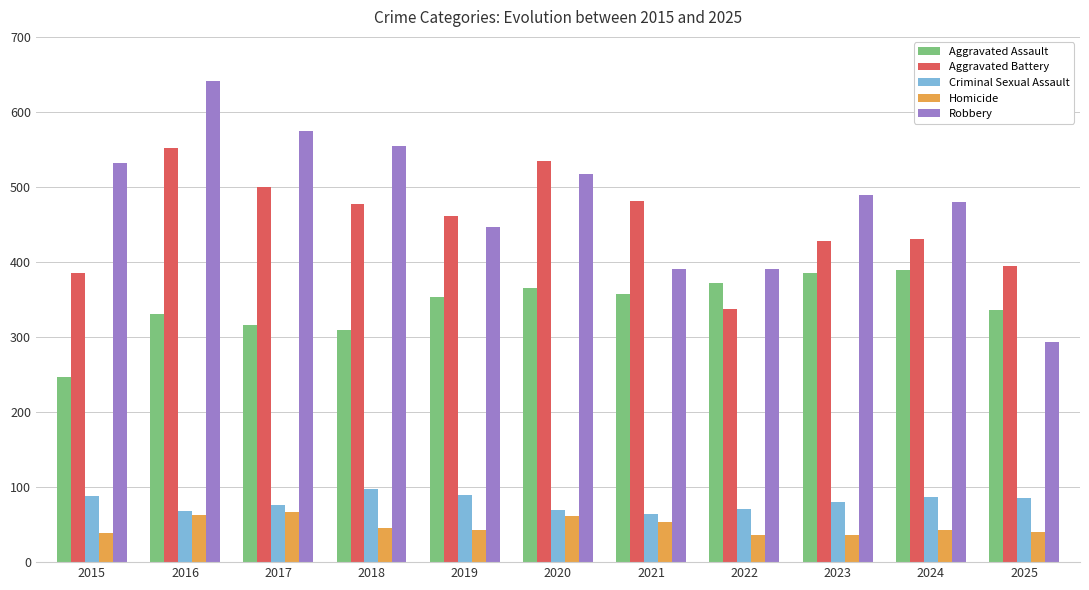

Rank the series by their maximum value, from highest to lowest.

Robbery, Aggravated Battery, Aggravated Assault, Criminal Sexual Assault, Homicide